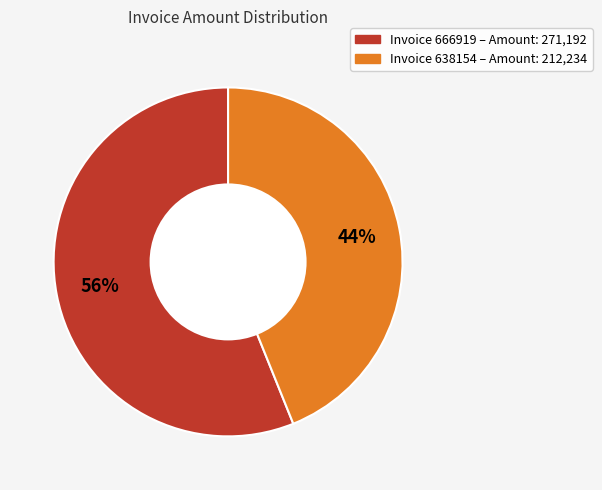

To the nearest percent, what is the difference between the largest and smallest slice percentages?

12%